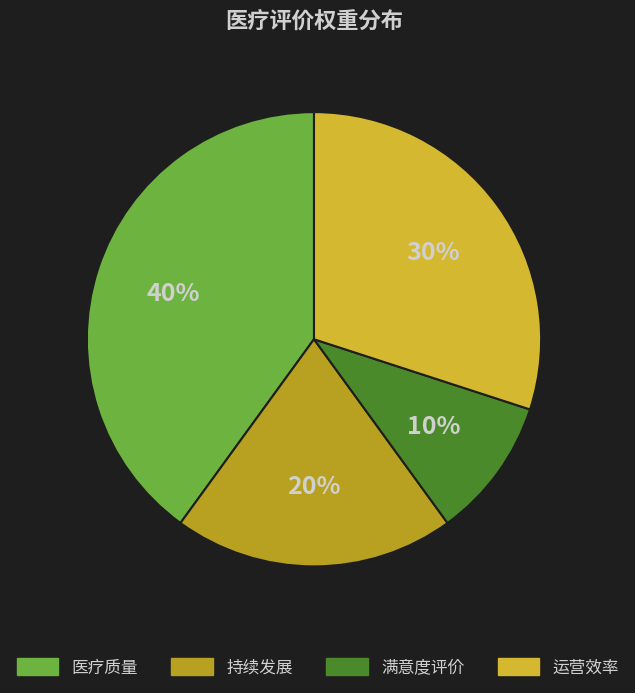

How many slices are in this pie chart?

4